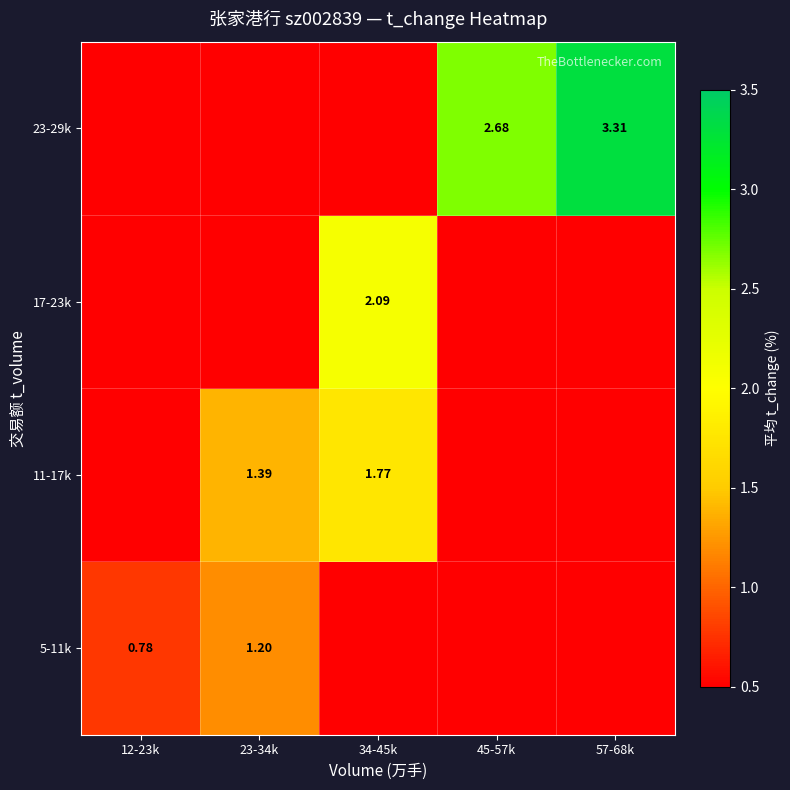

At which category is the sum across all series the highest?

34-45k